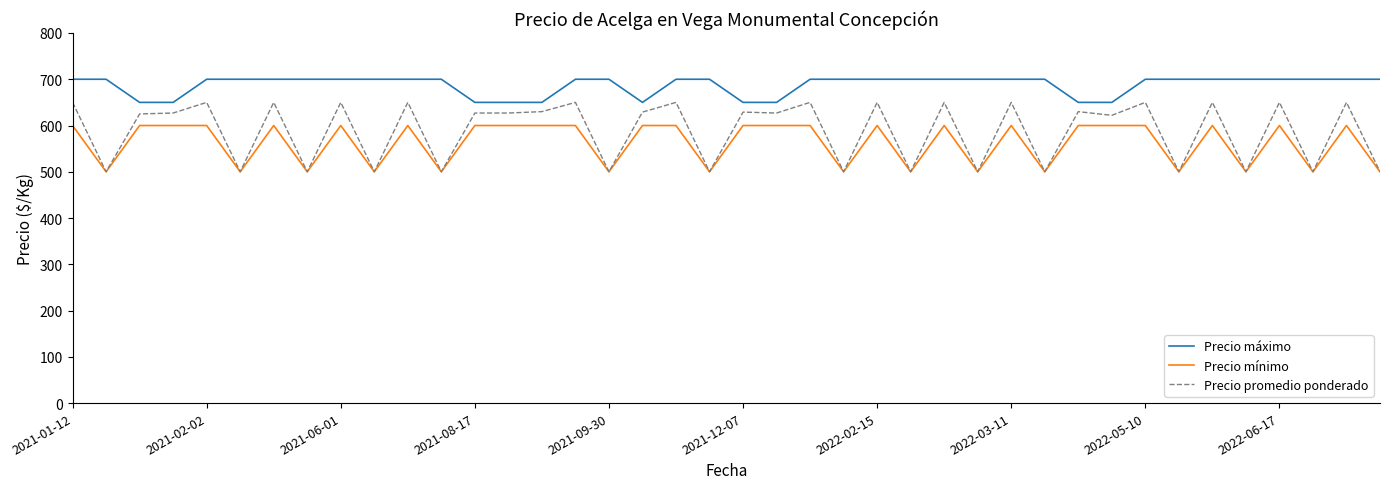

Which series has the largest total across all categories?

Precio máximo